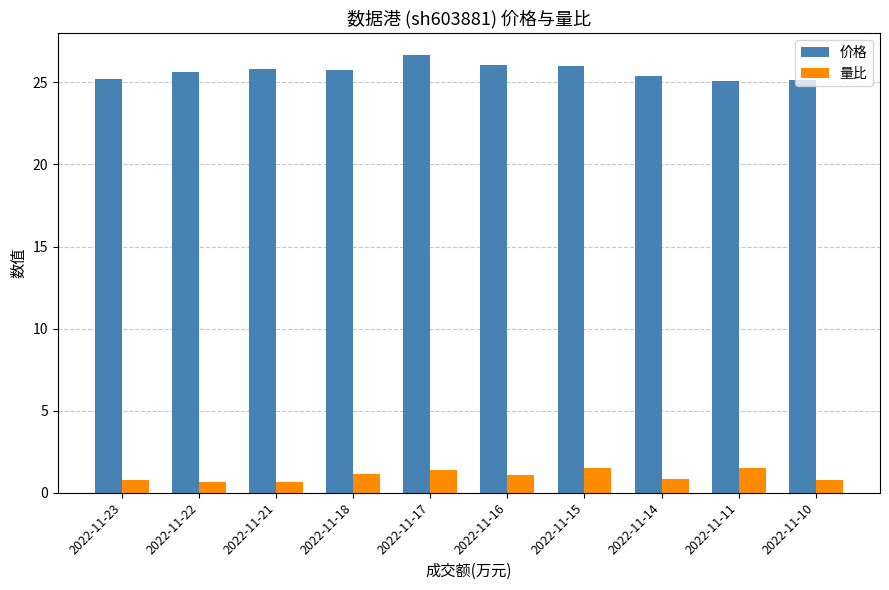

What is the total value across all series at 2022-11-10?

25.9